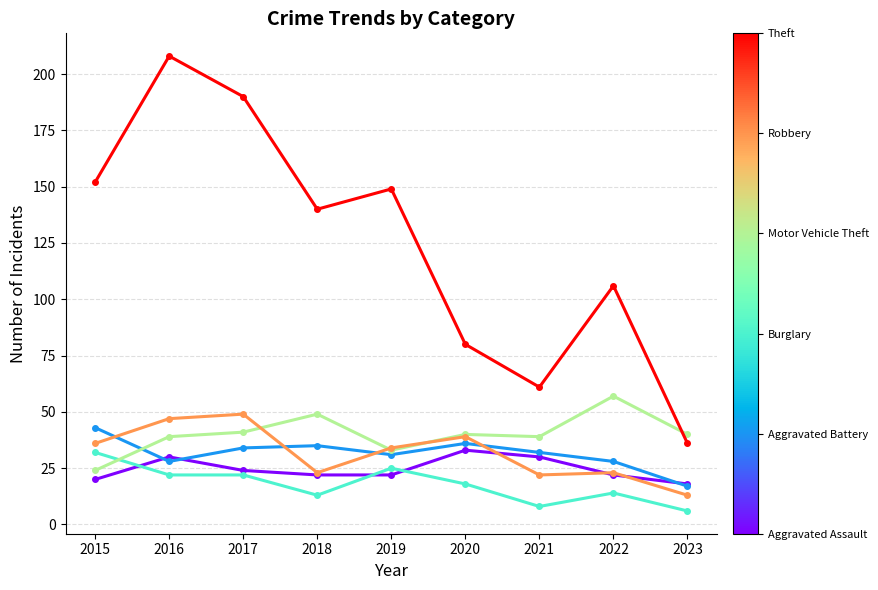

What is the minimum value shown in the chart?

6